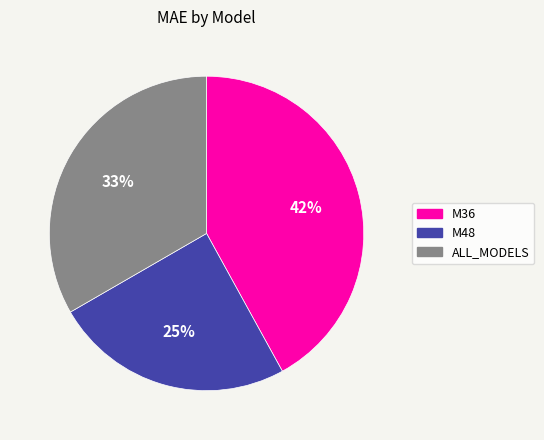

The M36 slice represents 42% of the pie. True or false?

True